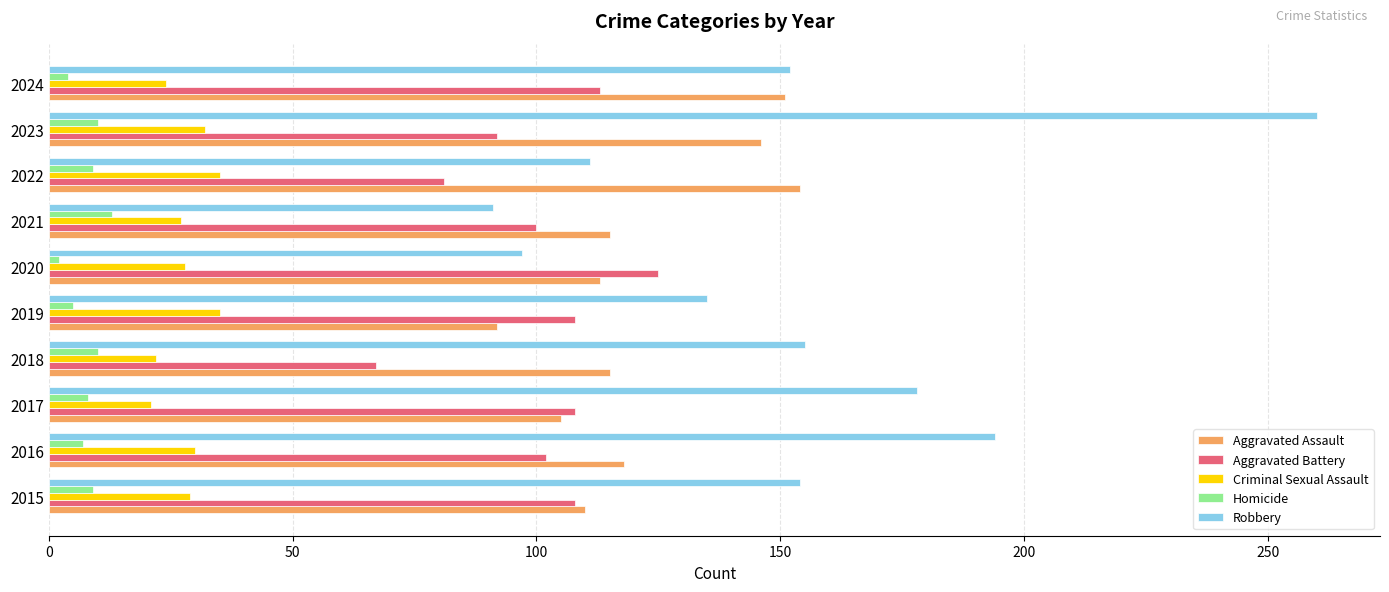

What is the maximum value for Robbery?

260